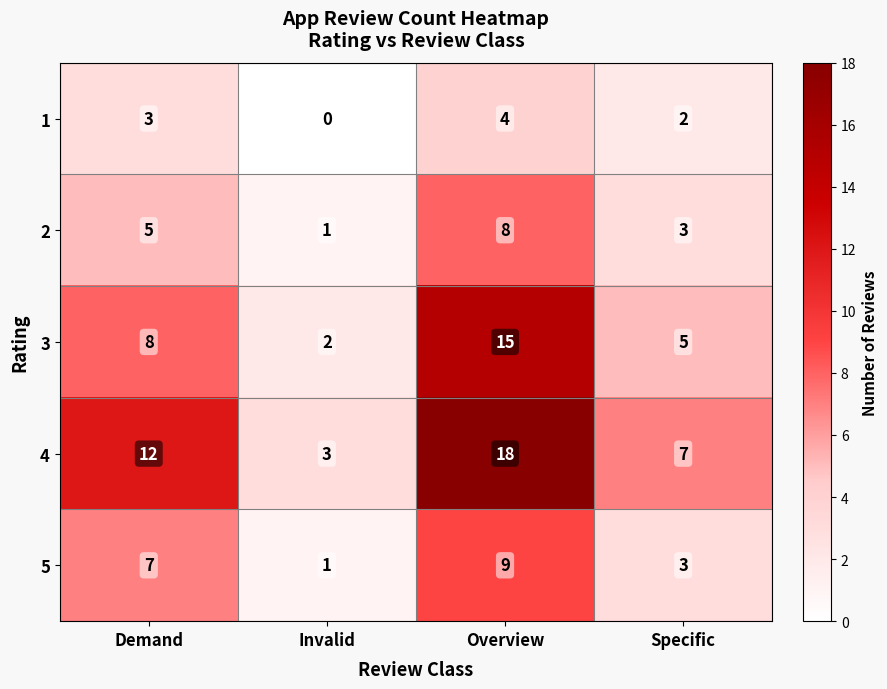

Count the number of data series in this chart.

5